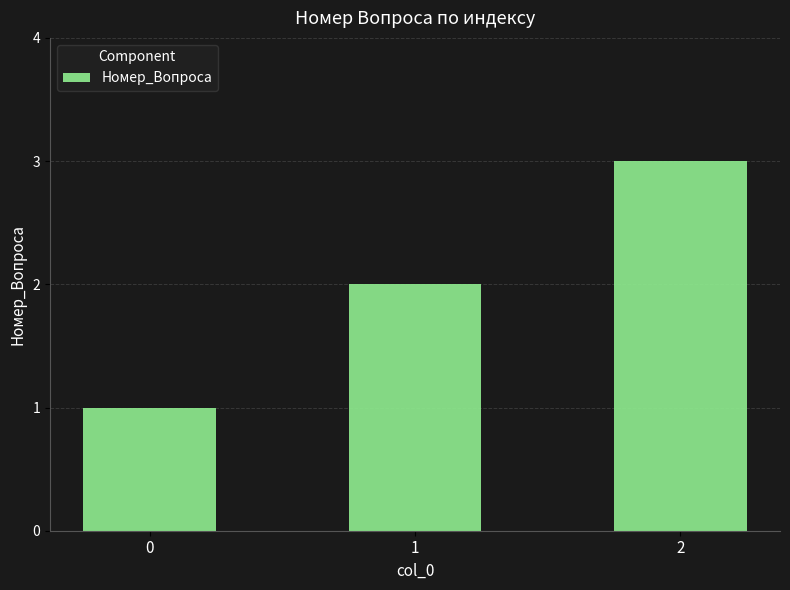

What is the smallest value displayed?

1